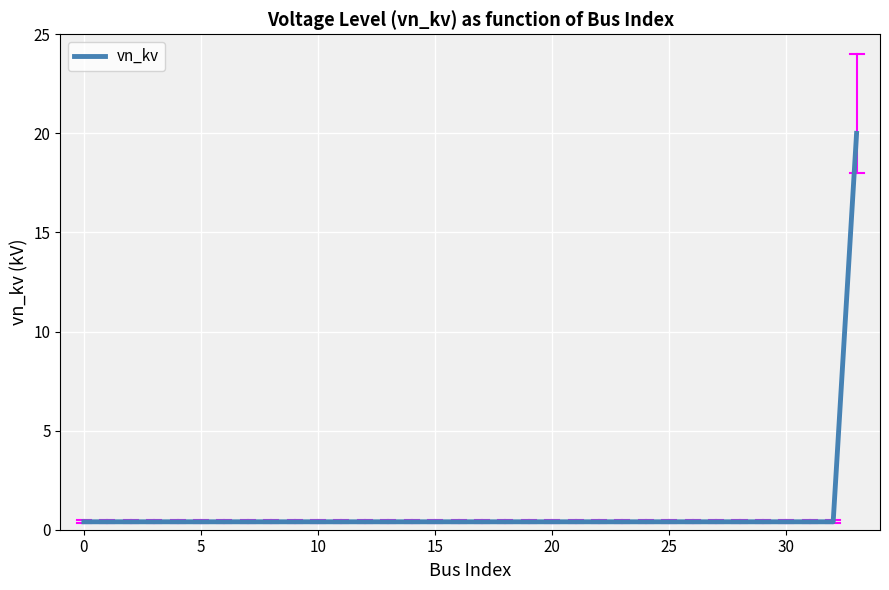

Count the number of data series in this chart.

1